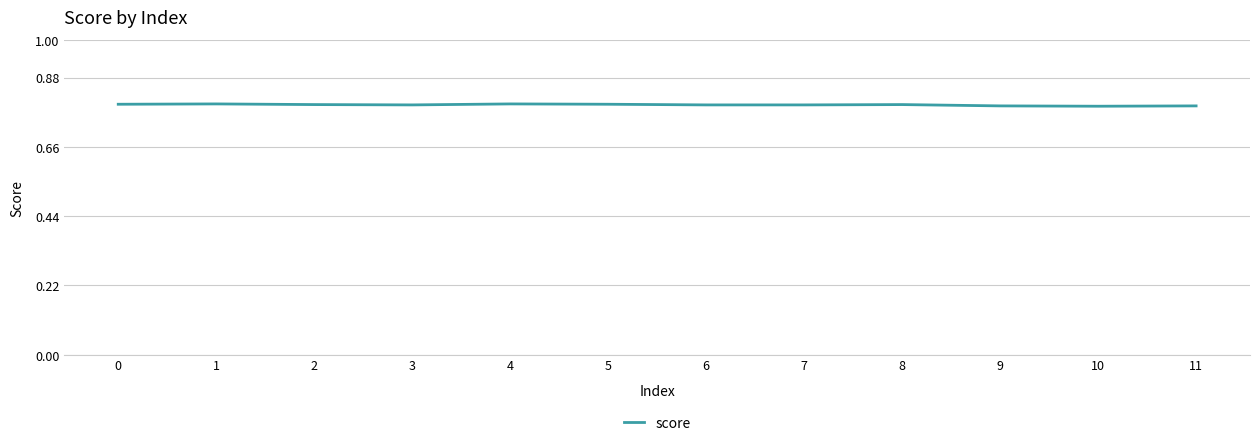

Is it true that the value at 3 is 0.8?

True